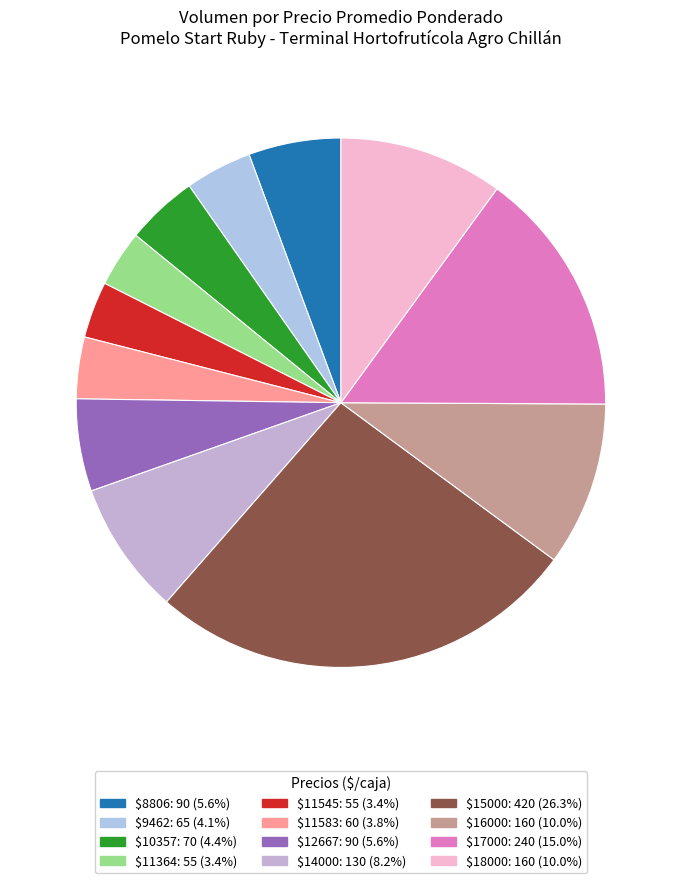

How many segments does this pie chart have?

12